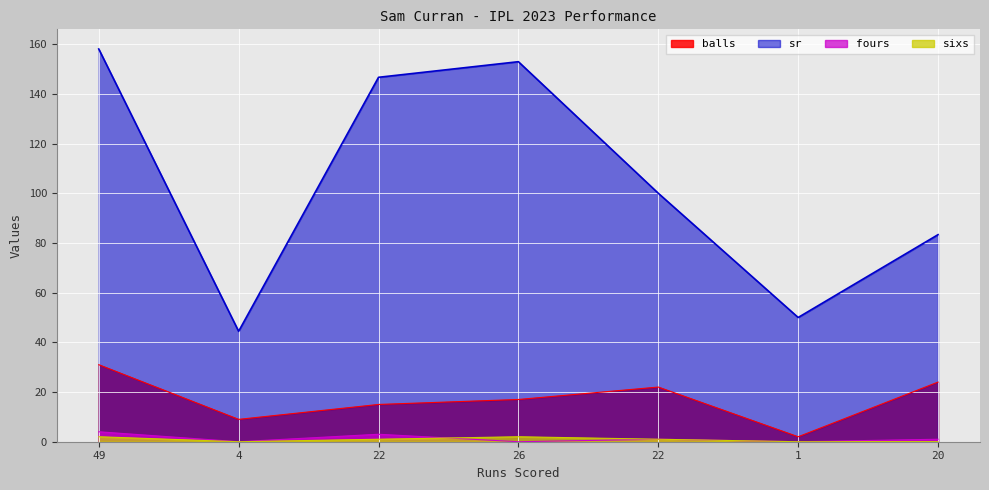

Which series has the largest total across all categories?

sr